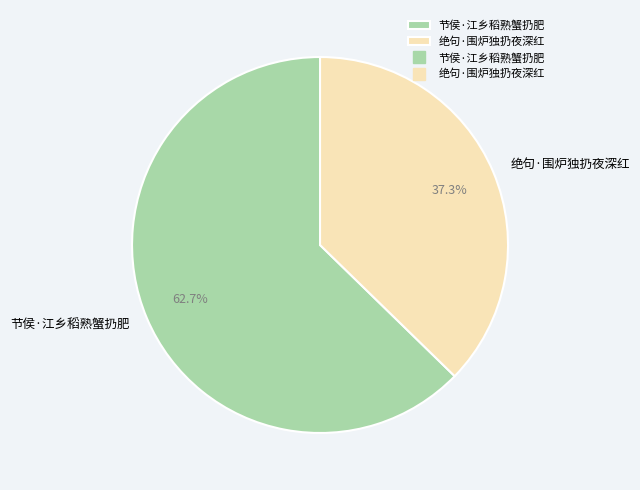

Is there any slice that represents more than half of the pie?

Yes